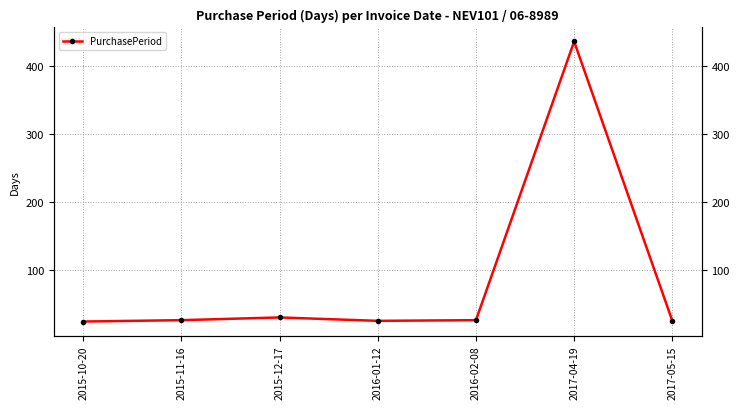

Is it true that the value at 2015-12-17 is 31?

True